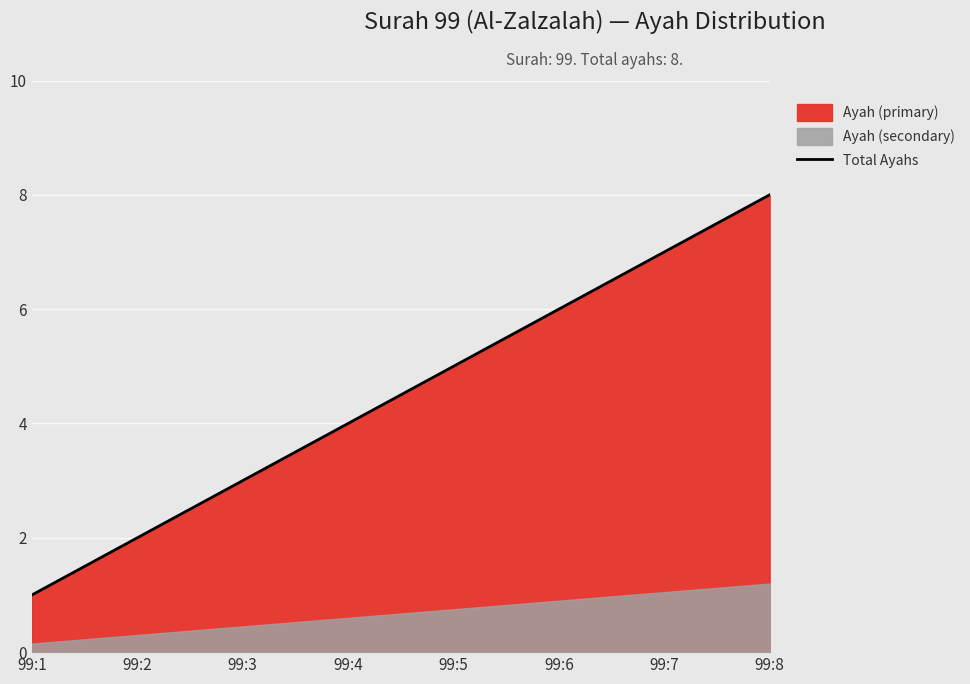

Reading left to right, what are all the values shown in this chart?

1	2	3	4	5	6	7	8